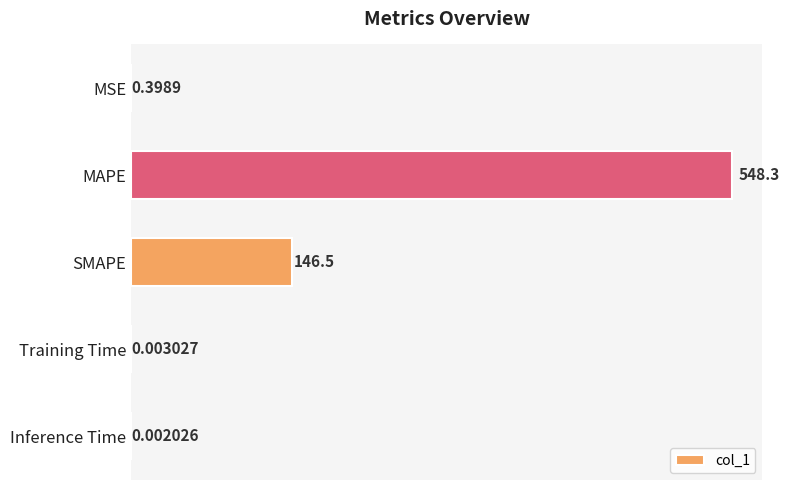

Which category has the highest value across all series?

MAPE